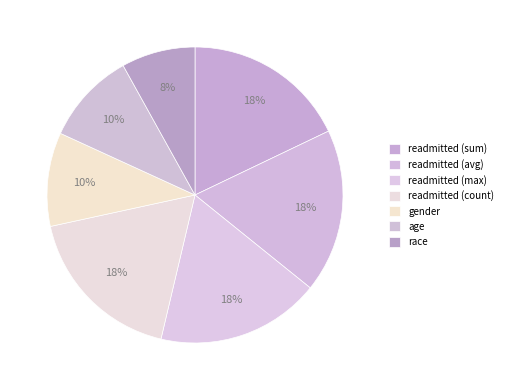

Count the number of slices in the pie.

7